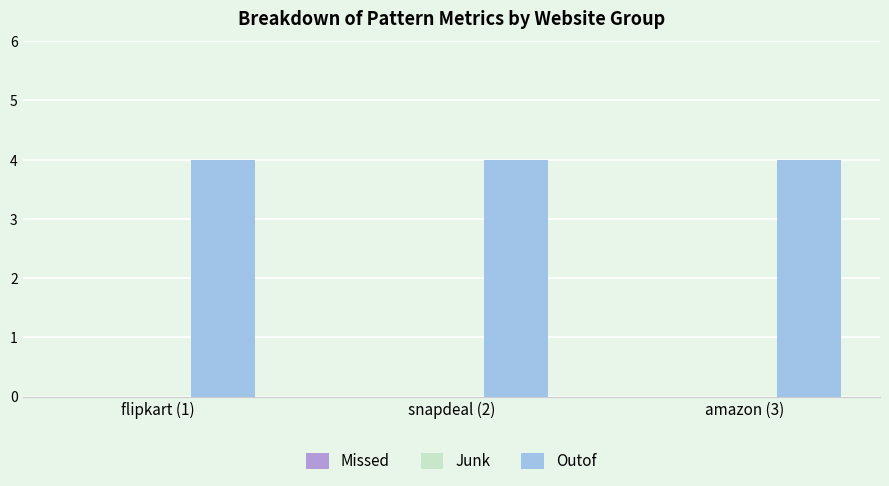

List the series in order of their peak value, highest first.

Outof, Missed, Junk